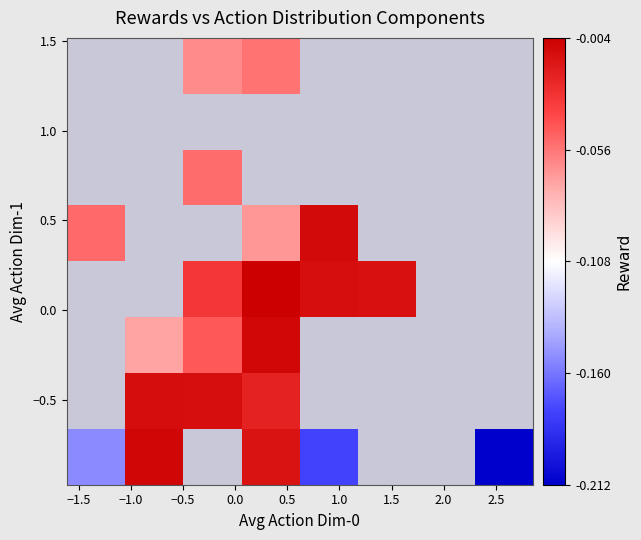

How many series are shown in this chart?

8